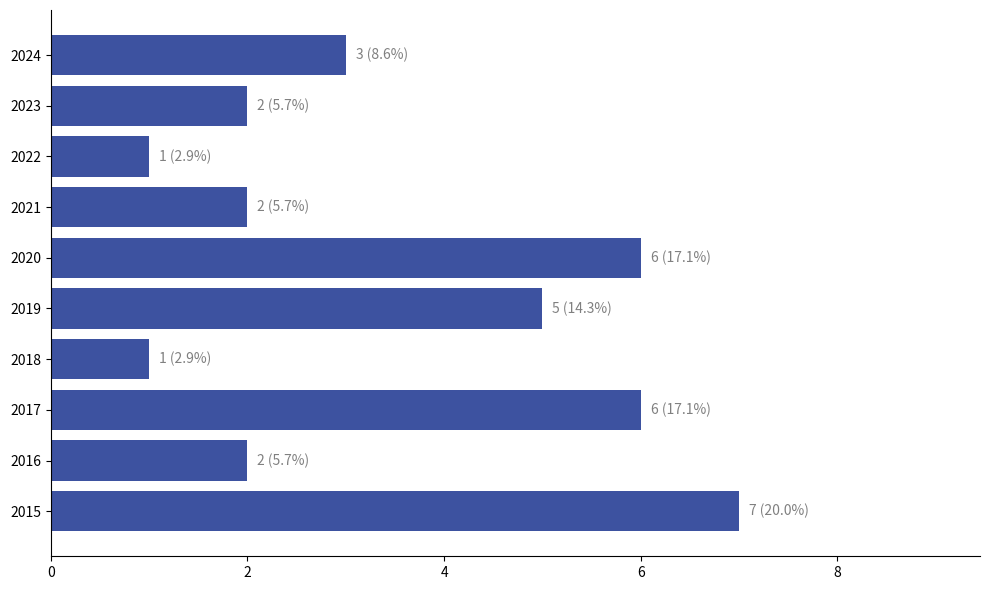

The value at 2023 is 2. True or false?

True